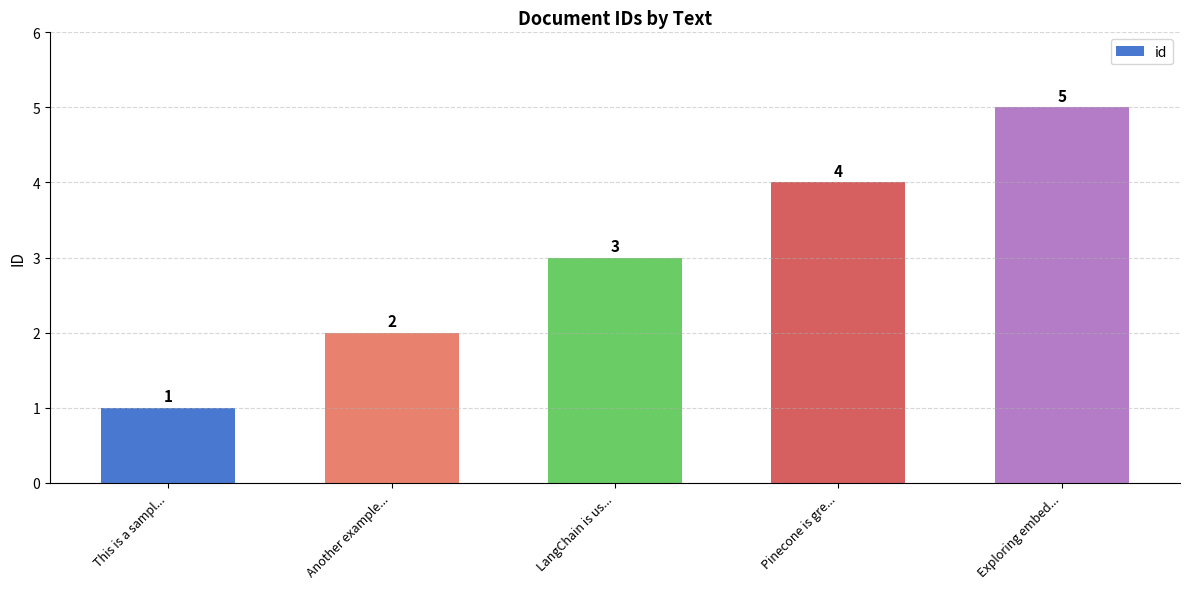

What is the label of the 4th bar from the right?

Another example...